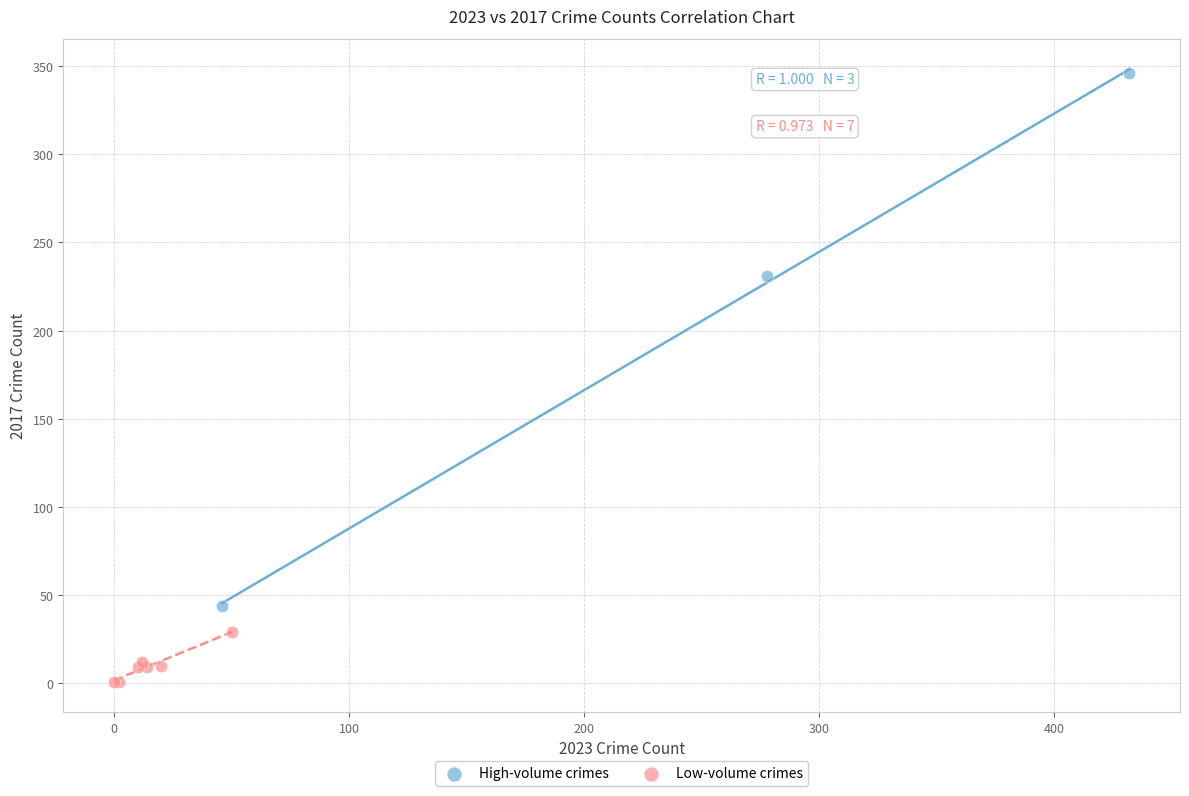

Which series contains the highest Y value?

High-volume crimes